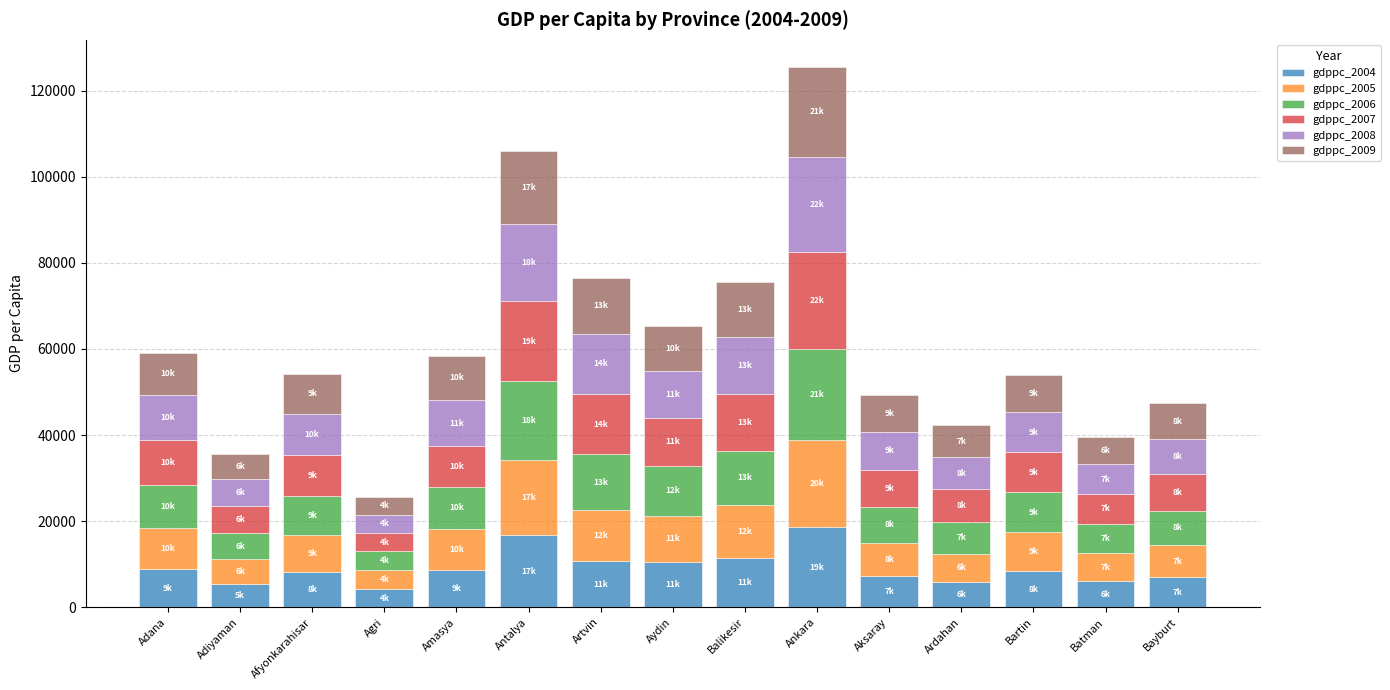

What is the total value across all series at Artvin?

76505.1